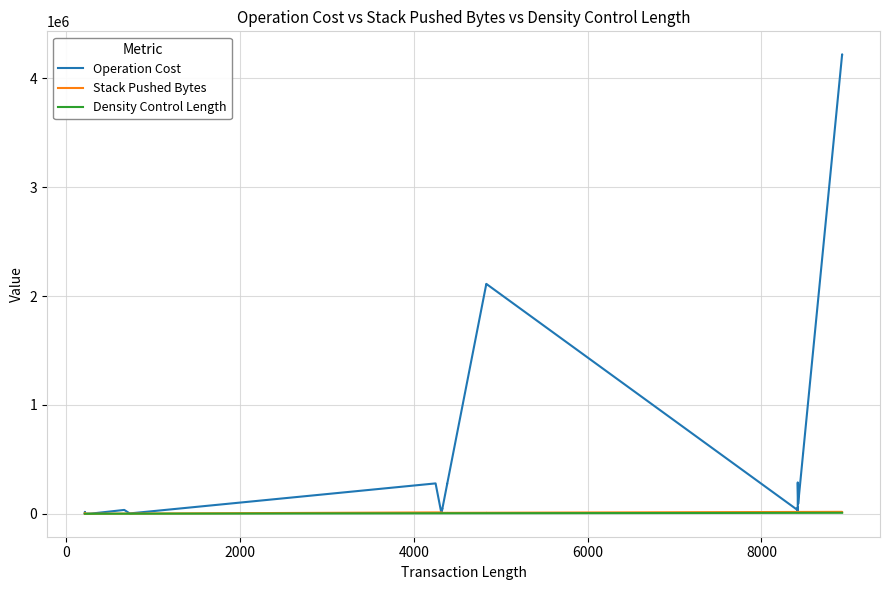

What is the minimum value for Stack Pushed Bytes?

5